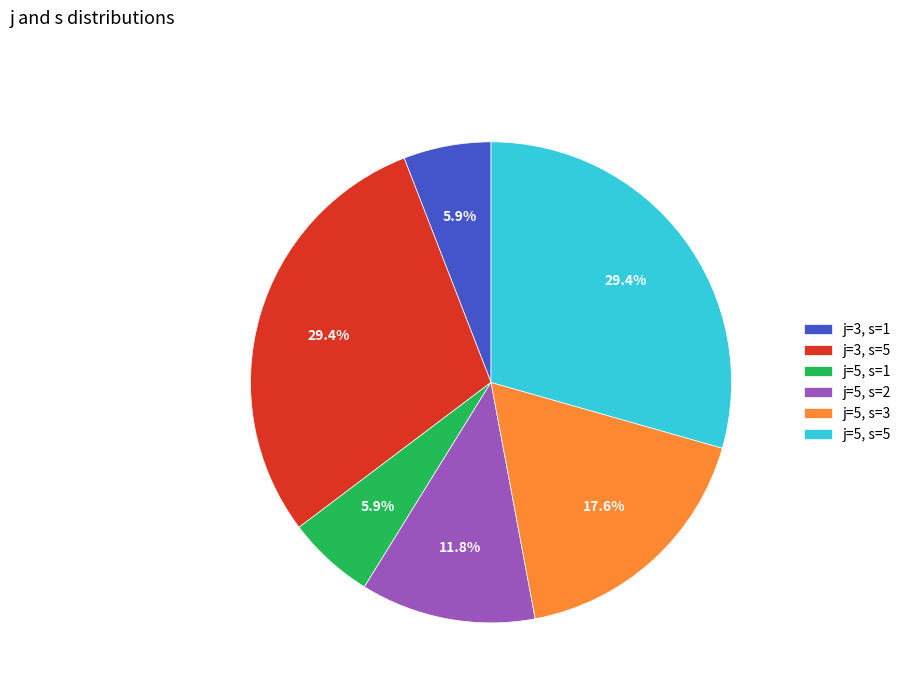

To the nearest percent, what is the combined percentage of j=5, s=3 and j=3, s=5?

47%